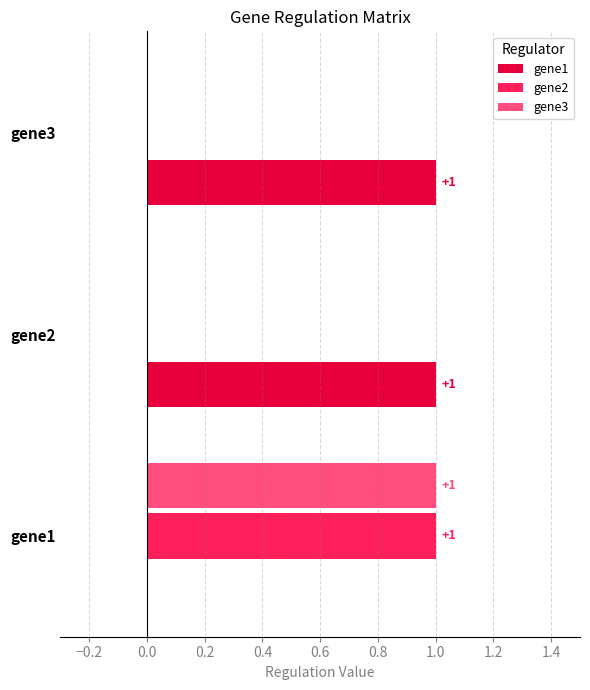

Count the gene3 values in the range 0 to 1.

3